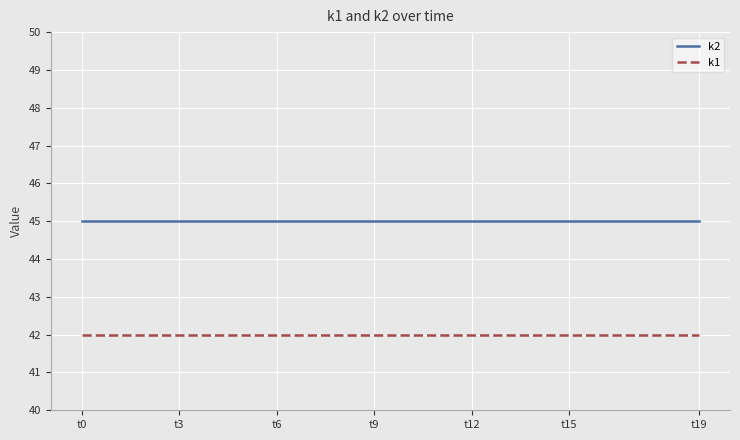

True or false: k2 and k1 cross at least once.

False